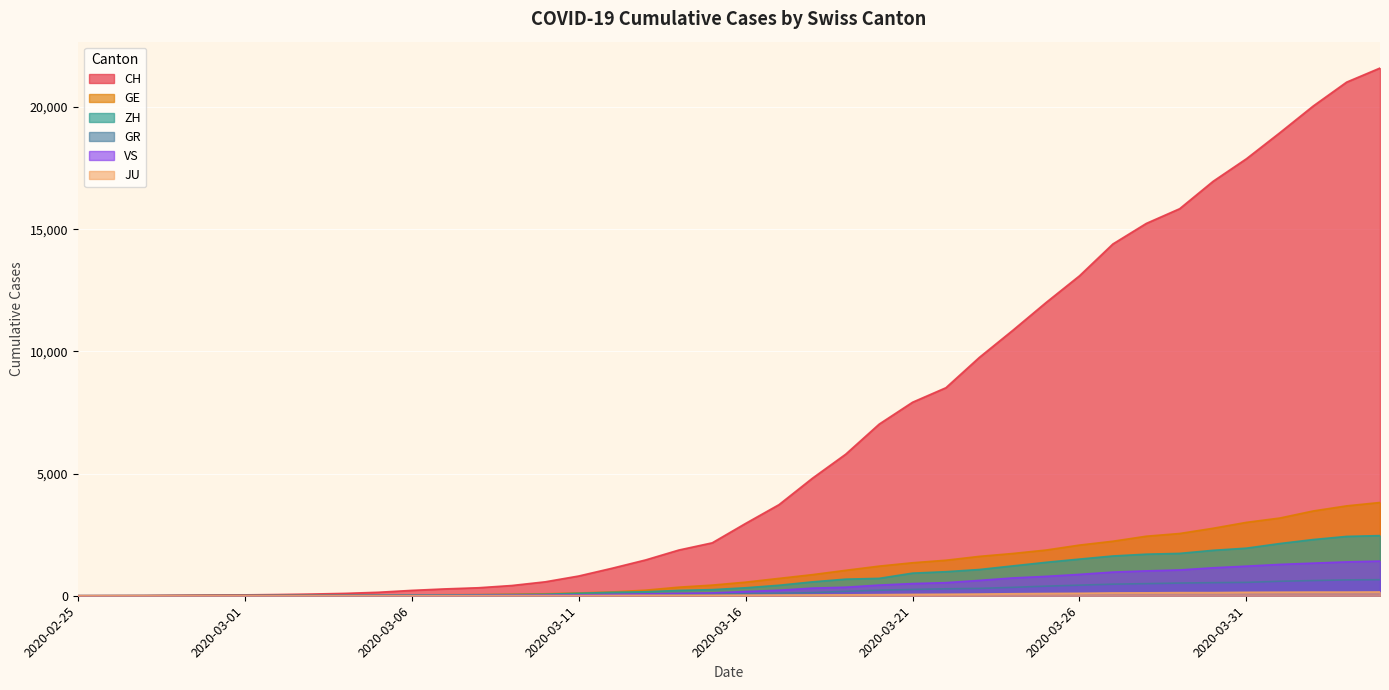

Reading left to right, transcribe all the data shown in this chart.

CH: 0	4	8	20	30	36	50	69	97	142	219	280	327	419	570	807	1125	1463	1870	2165	2959	3727	4807	5794	7022	7918	8512	9752	10858	12000	13091	14394	15235	15837	16957	17882	18946	20040	21017	21593
GE: 0	1	1	5	9	10	11	14	16	20	30	43	45	60	80	114	155	227	351	435	556	710	863	1041	1212	1350	1453	1611	1729	1870	2073	2231	2436	2547	2761	3003	3180	3469	3678	3816
ZH: 0	0	2	2	6	7	10	13	15	23	29	34	40	49	62	101	140	163	218	250	326	429	568	679	711	925	984	1073	1221	1368	1500	1627	1701	1733	1859	1947	2136	2300	2428	2461
GR: 0	2	2	6	6	6	9	9	12	14	16	17	18	18	22	31	43	53	56	71	84	101	128	182	226	258	284	300	343	393	433	474	495	519	535	547	592	622	649	657
VS: 0	0	0	1	1	2	3	3	4	5	6	7	12	17	22	30	53	76	98	115	172	225	312	349	436	498	535	628	728	793	874	968	1017	1055	1144	1211	1282	1334	1385	1418
JU: 0	0	1	1	1	1	1	2	2	4	4	5	5	7	7	7	12	17	18	19	25	29	32	36	44	54	61	69	82	92	100	114	119	127	128	140	145	149	149	154